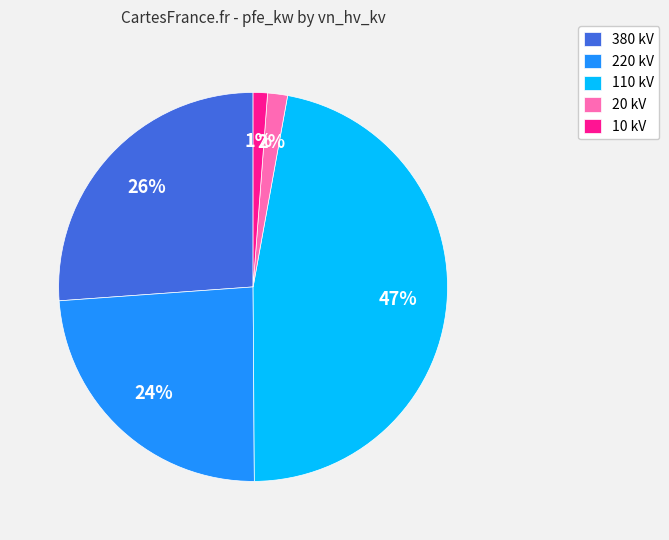

Which category has the biggest portion of the pie?

110 kV